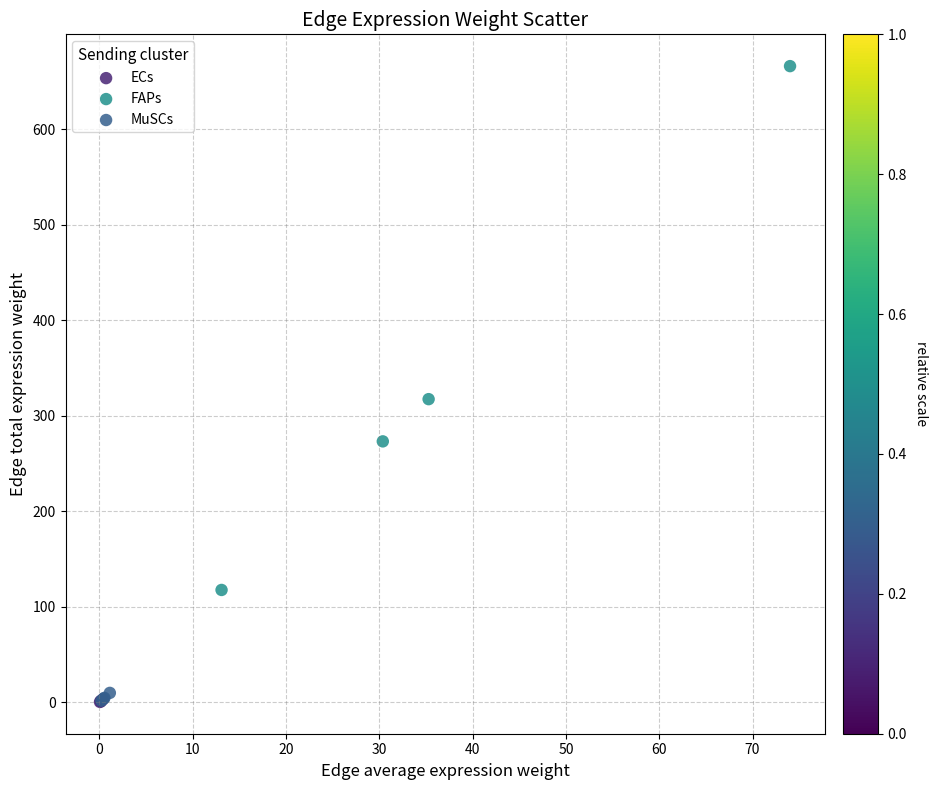

Which series has the largest Y range (max minus min)?

FAPs